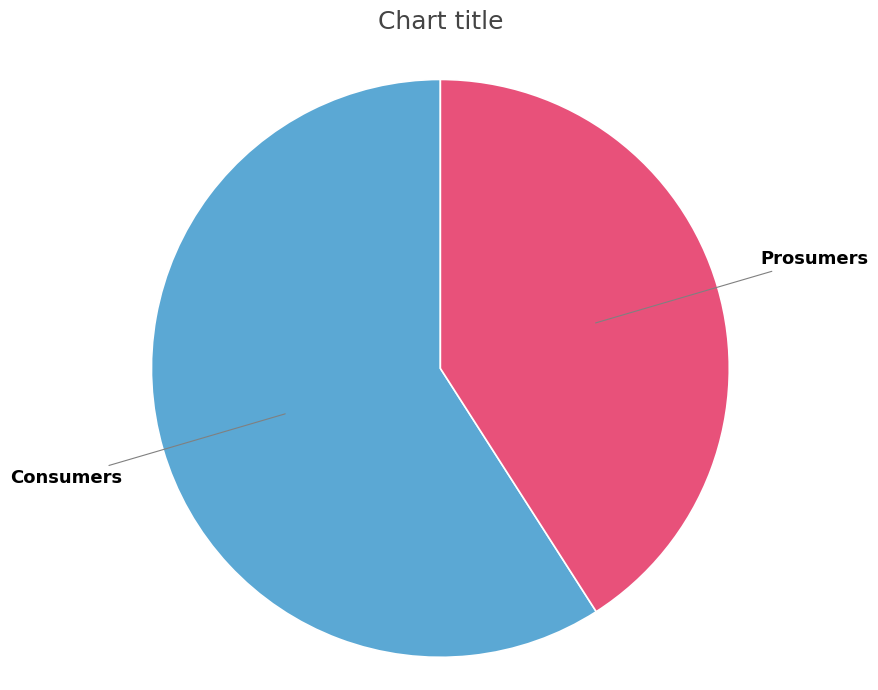

How many slices are in this pie chart?

2